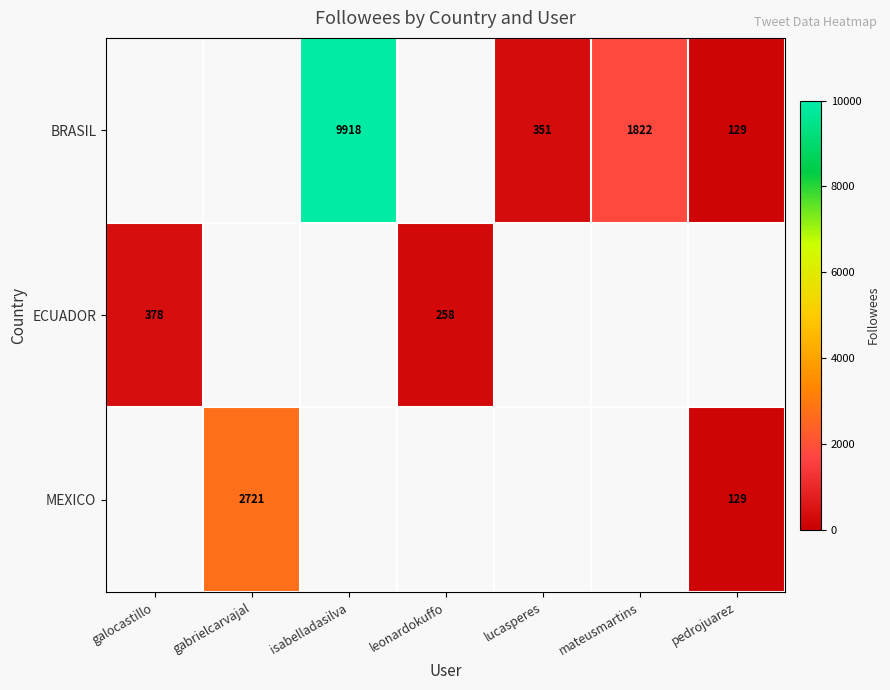

At which category does the chart reach its peak across all series?

isabelladasilva